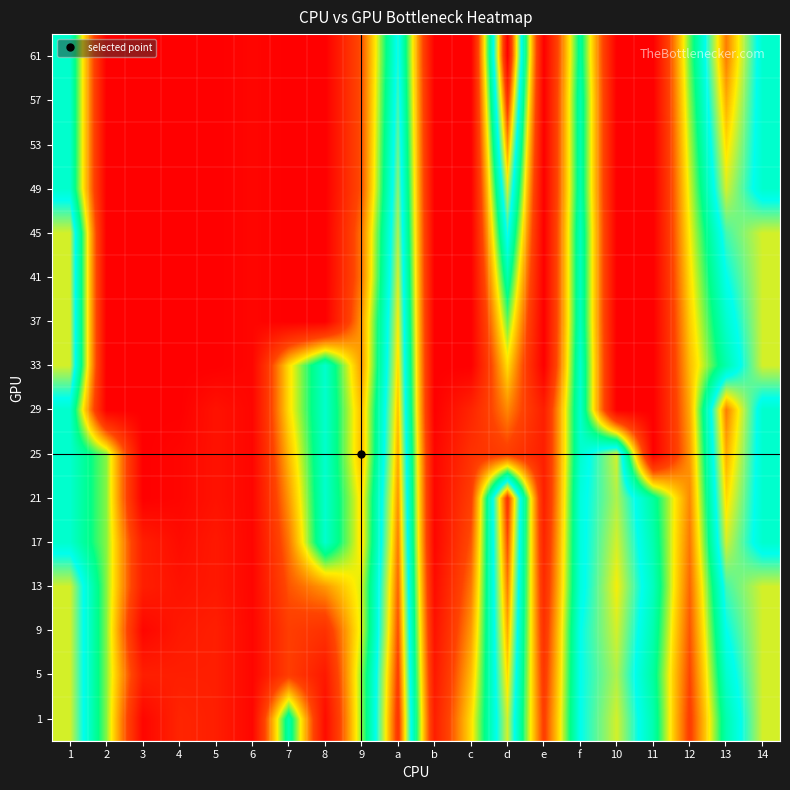

How many series are shown in this chart?

16